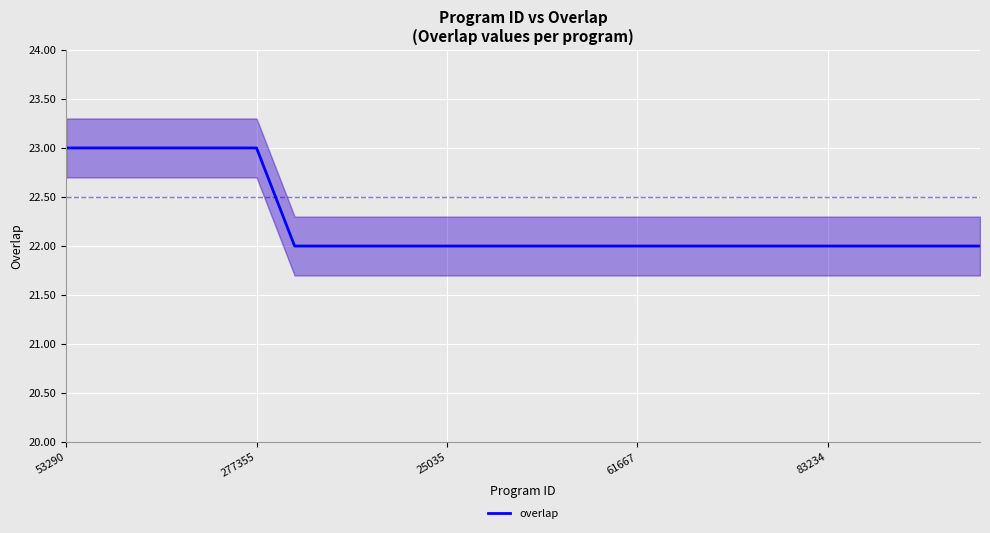

True or false: overlap has a value of 22 at 25035.

True